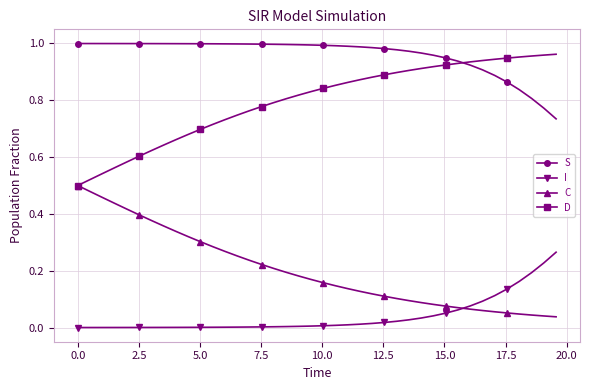

True or false: S and I intersect in this chart.

False